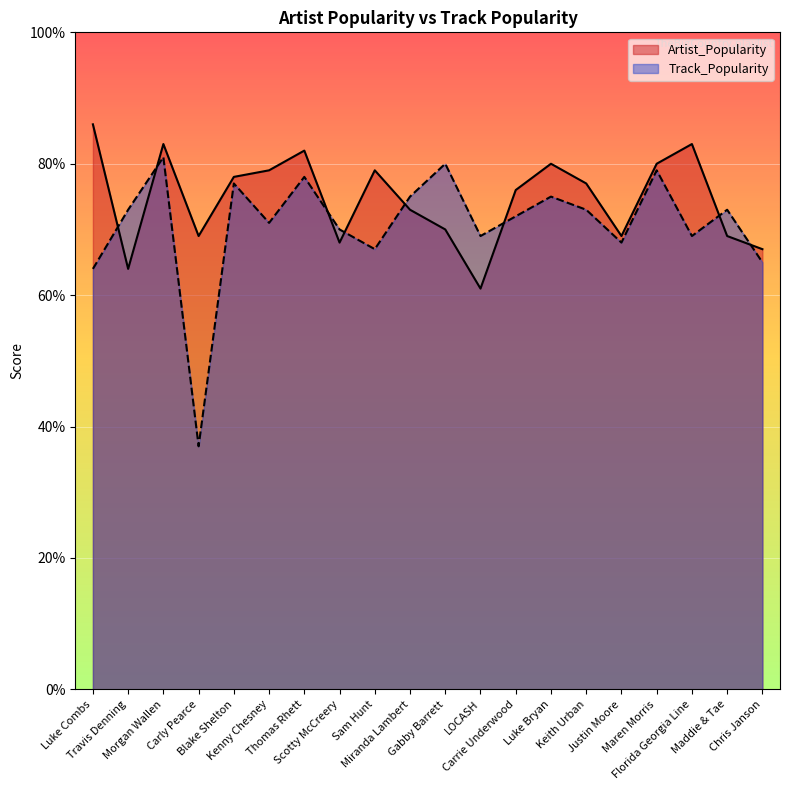

Reading left to right, transcribe all the data shown in this chart.

Artist_Popularity: 86	64	83	69	78	79	82	68	79	73	70	61	76	80	77	69	80	83	69	67
Track_Popularity: 64	73	81	37	77	71	78	70	67	75	80	69	72	75	73	68	79	69	73	65